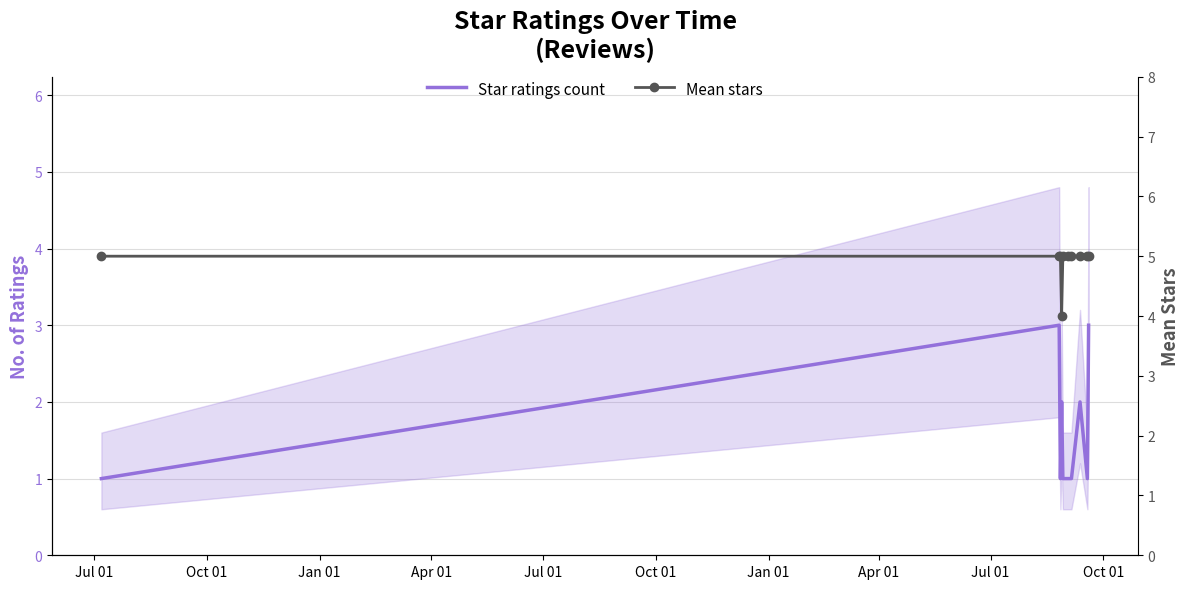

Does the chart have visible grid lines?

Yes